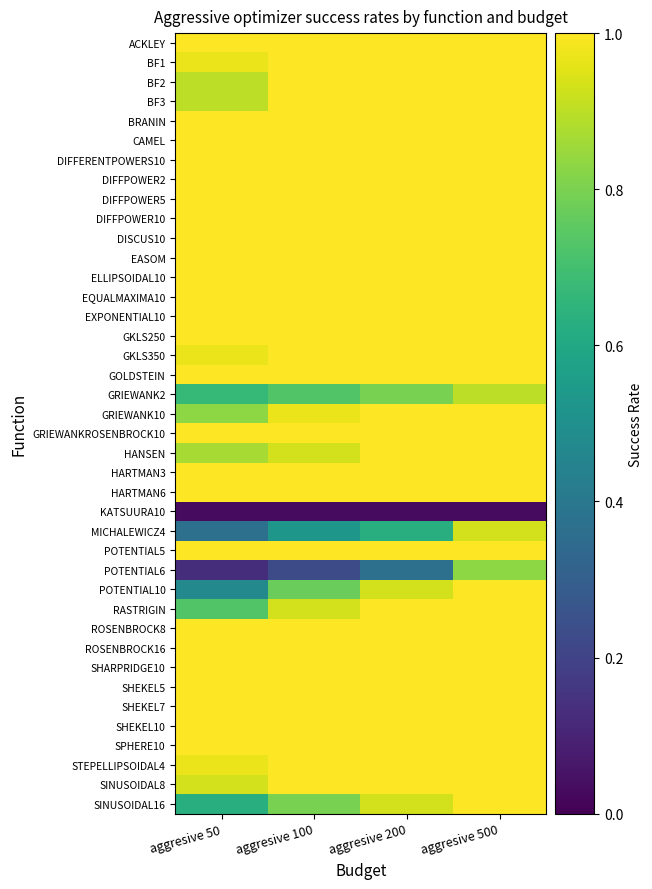

List the series in order of their peak value, highest first.

ACKLEY, BF1, BF2, BF3, BRANIN, CAMEL, DIFFERENTPOWERS10, DIFFPOWER2, DIFFPOWER5, DIFFPOWER10, DISCUS10, EASOM, ELLIPSOIDAL10, EQUALMAXIMA10, EXPONENTIAL10, GKLS250, GKLS350, GOLDSTEIN, GRIEWANK10, GRIEWANKROSENBROCK10, HANSEN, HARTMAN3, HARTMAN6, POTENTIAL5, POTENTIAL10, RASTRIGIN, ROSENBROCK8, ROSENBROCK16, SHARPRIDGE10, SHEKEL5, SHEKEL7, SHEKEL10, SPHERE10, STEPELLIPSOIDAL4, SINUSOIDAL8, SINUSOIDAL16, MICHALEWICZ4, GRIEWANK2, POTENTIAL6, KATSUURA10